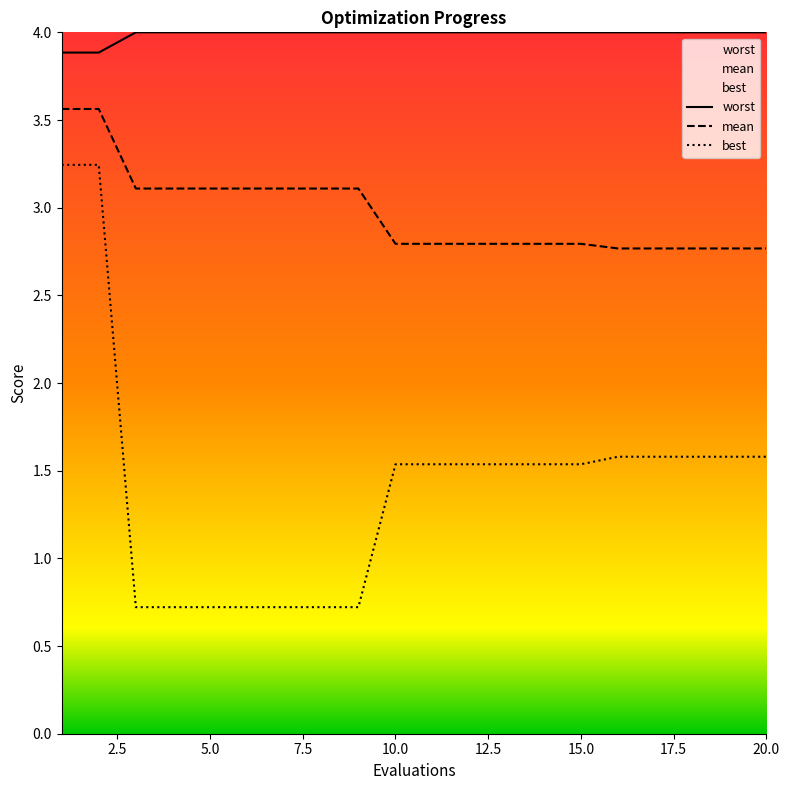

The value of worst at 6 is 4.0. True or false?

True